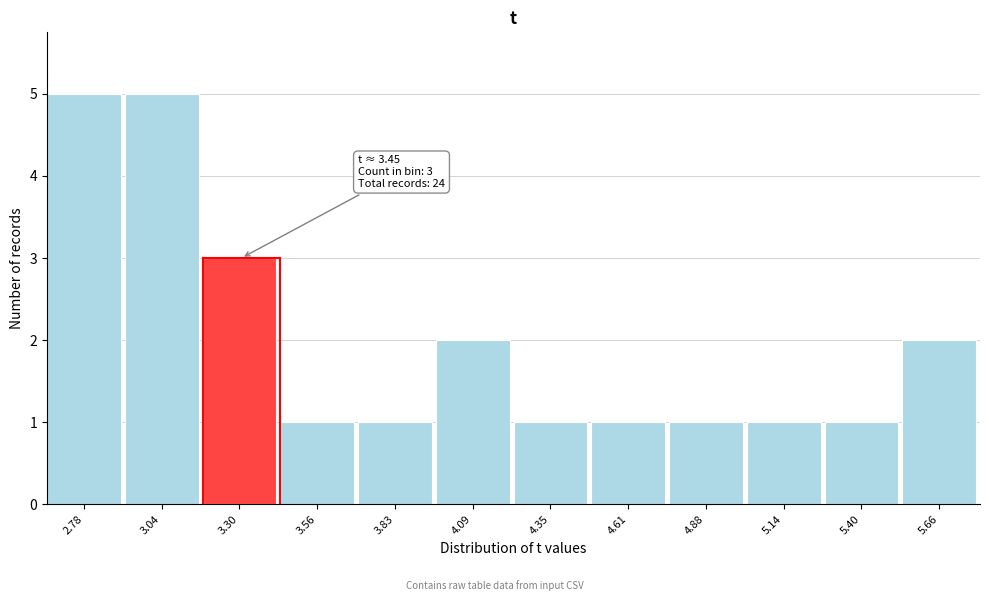

Reading left to right, list all the values displayed in this chart.

2.78=5	3.04=5	3.30=3	3.56=1	3.83=1	4.09=2	4.35=1	4.61=1	4.88=1	5.14=1	5.40=1	5.66=2